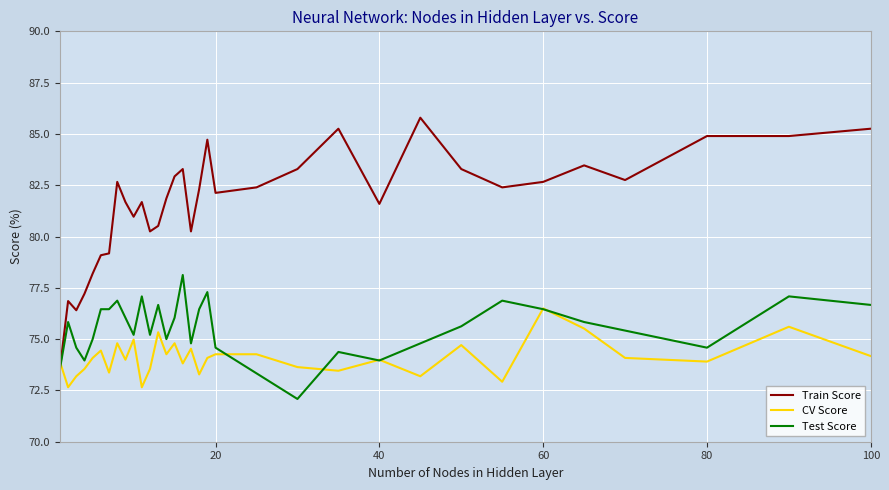

What is the highest value of the CV Score series?

76.5